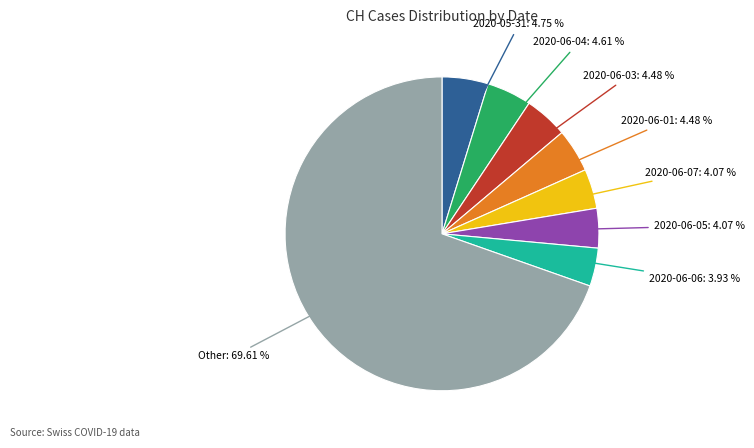

Does any single category account for the majority?

Yes